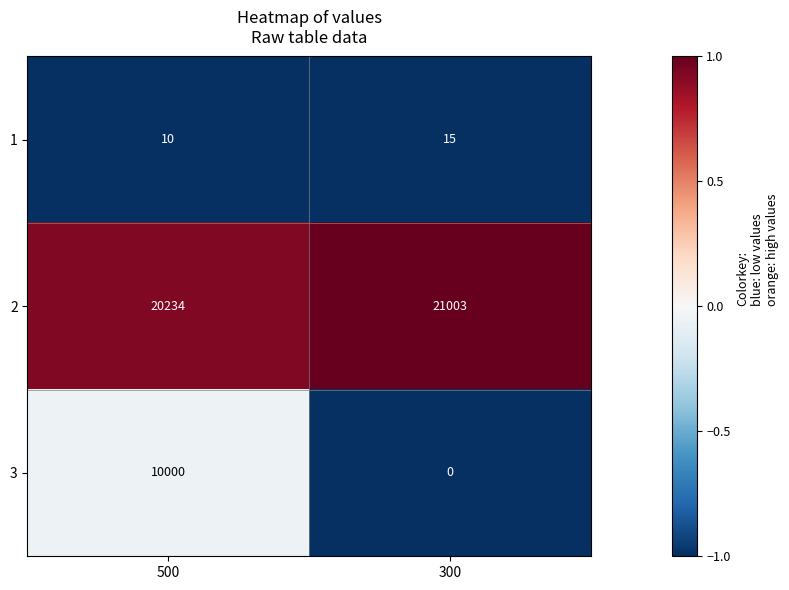

List the series in order of their peak value, highest first.

2, 3, 1